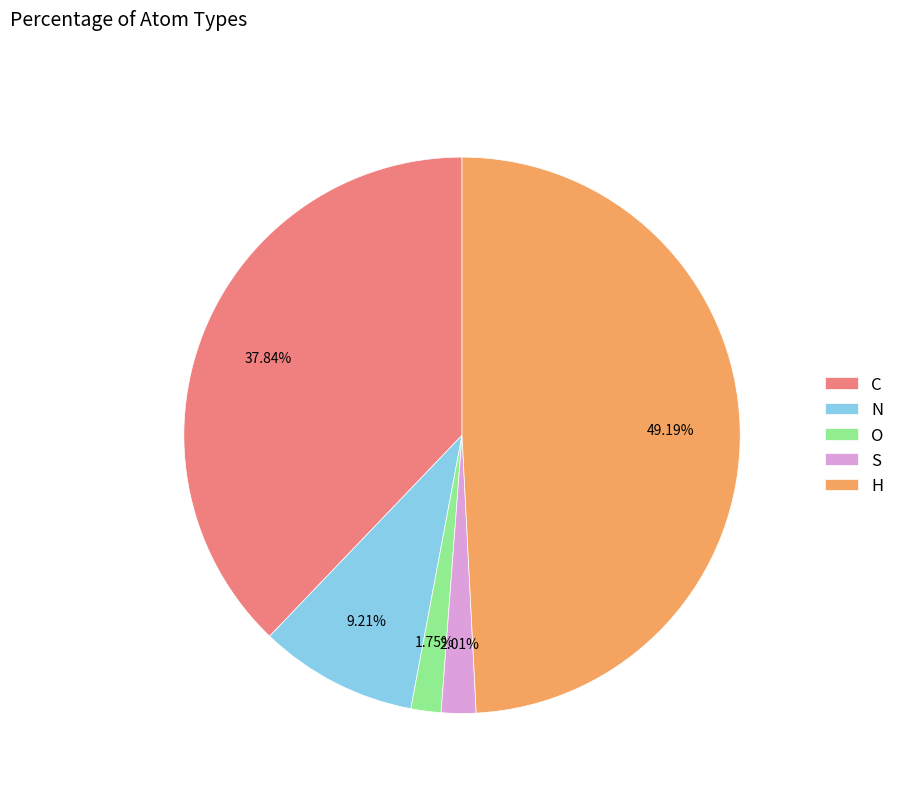

How many slices are in this pie chart?

5